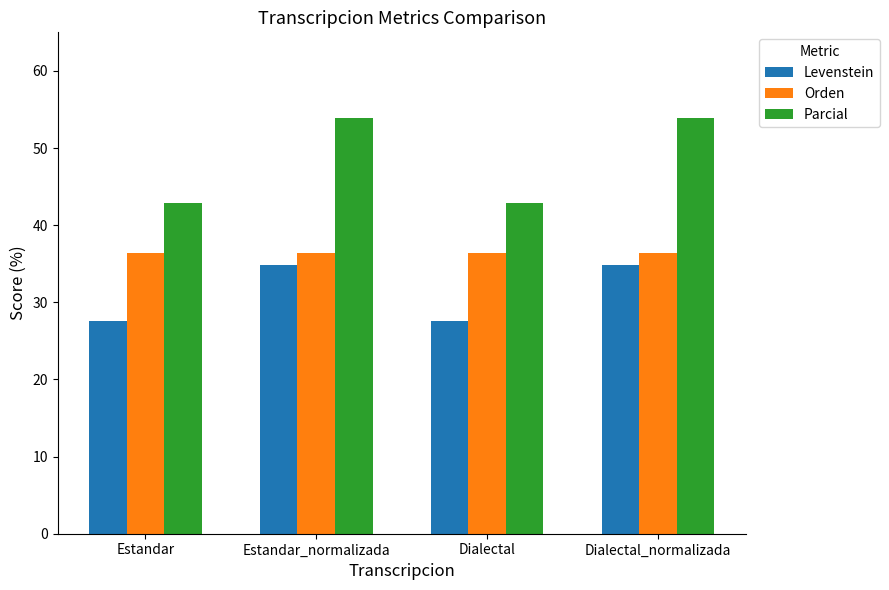

What are all the series names shown in the legend?

Levenstein, Orden, Parcial